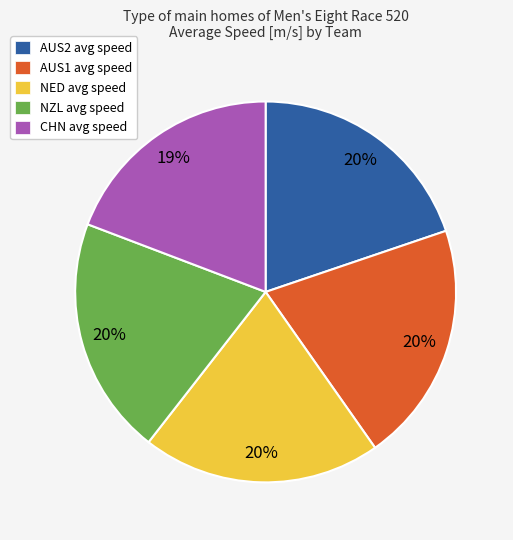

To the nearest percent, what percentage of the pie is NZL?

20%